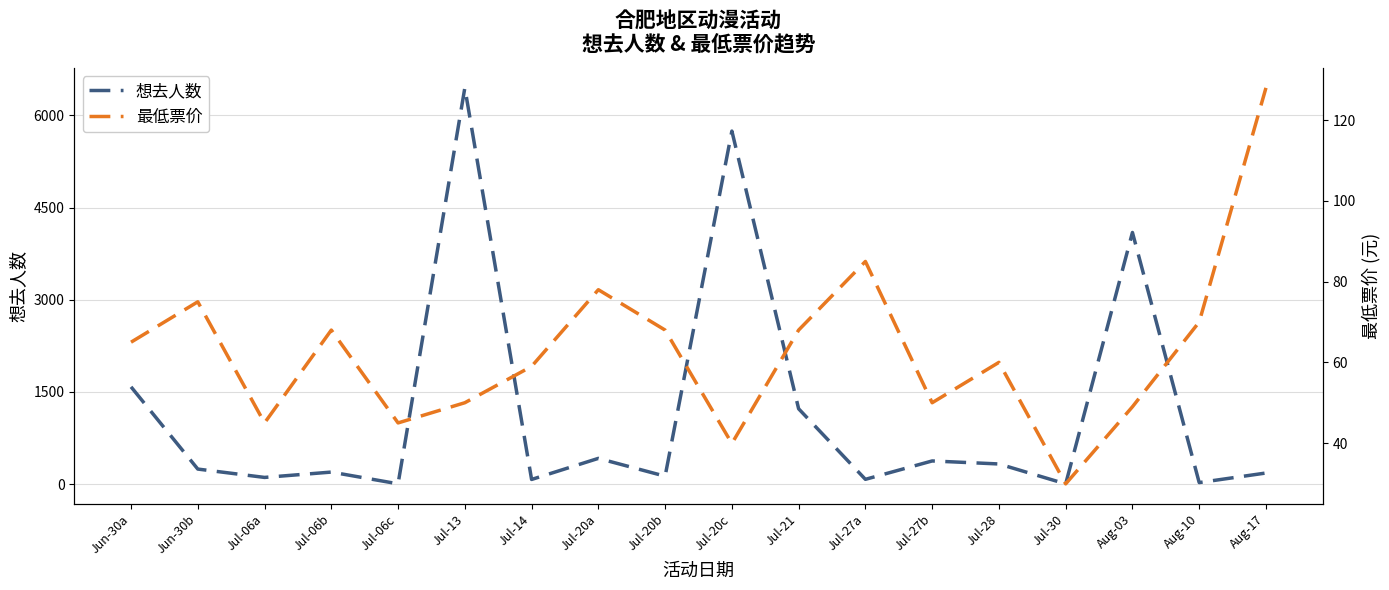

Reading left to right, list all the values displayed in this chart.

想去人数: 1582.0	244.0	108.0	195.0	4.0	6447.0	75.0	418.0	128.0	5744.0	1225.0	77.0	376.0	327.0	3.0	4094.0	24.0	180.0
最低票价: 65.0	75.0	45.0	68.0	45.0	50.0	59.0	78.0	68.0	39.9	68.0	85.0	50.0	60.0	29.9	49.0	70.0	128.0